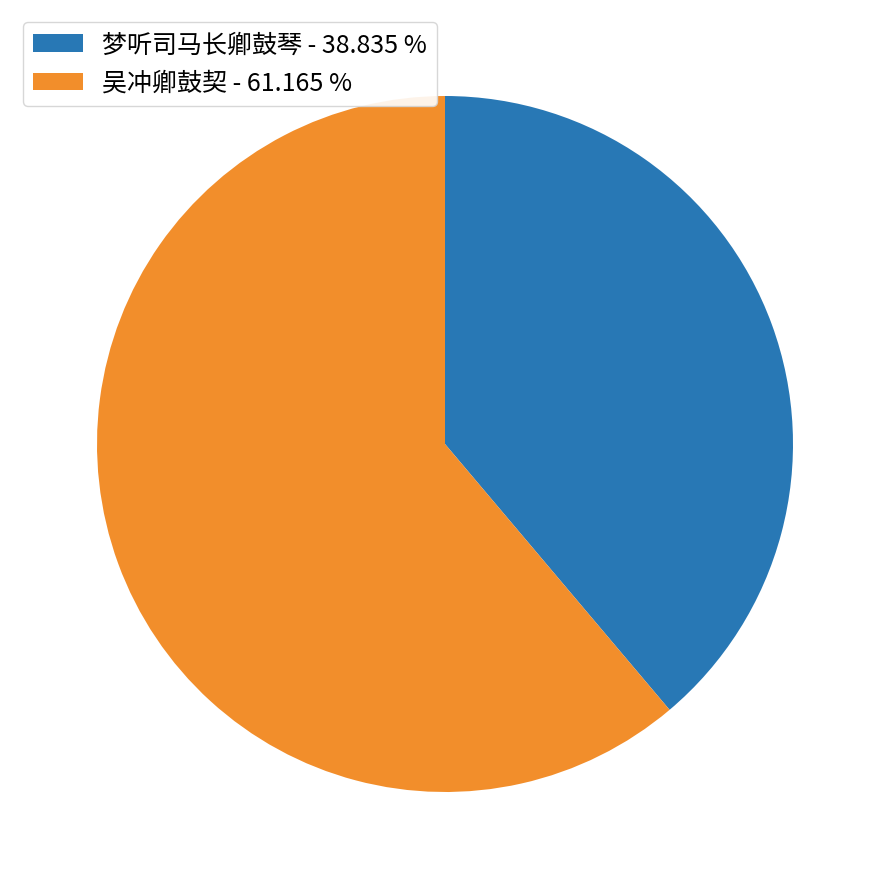

Combined, do 吴冲卿鼓契 - 61.165 % and 梦听司马长卿鼓琴 - 38.835 % account for over 50%?

Yes